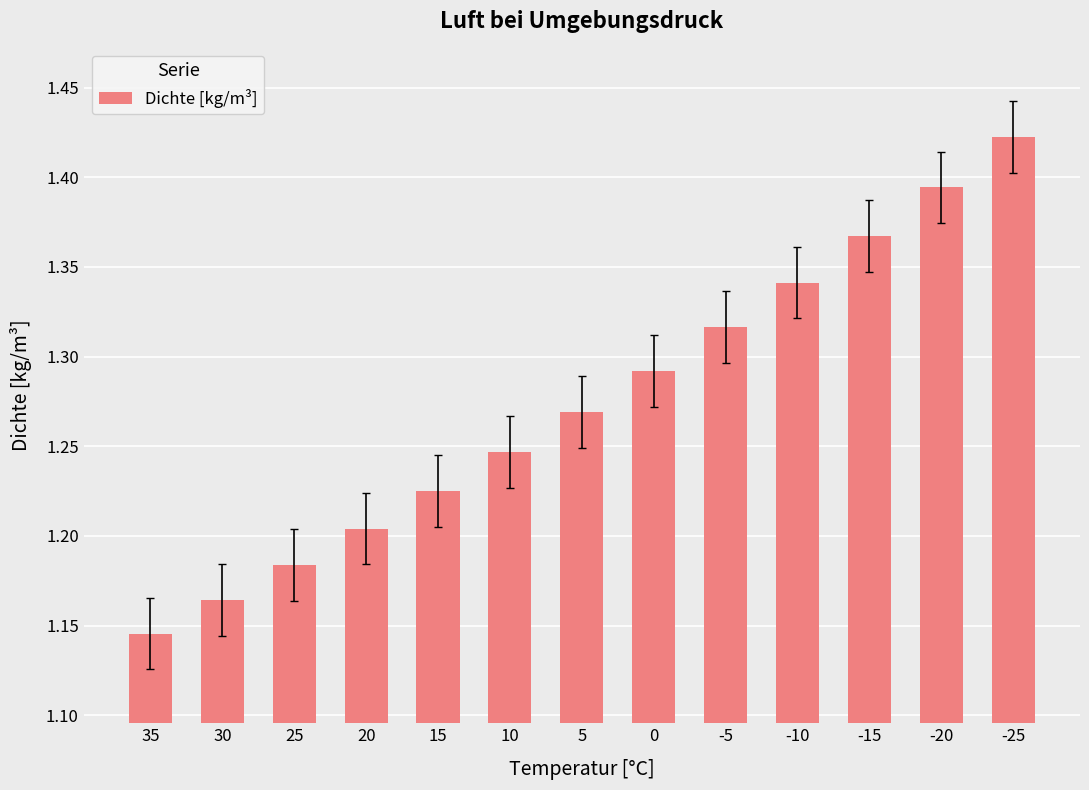

List the labels in order of value, largest first.

-25, -20, -15, -10, -5, 0, 5, 10, 15, 20, 25, 30, 35